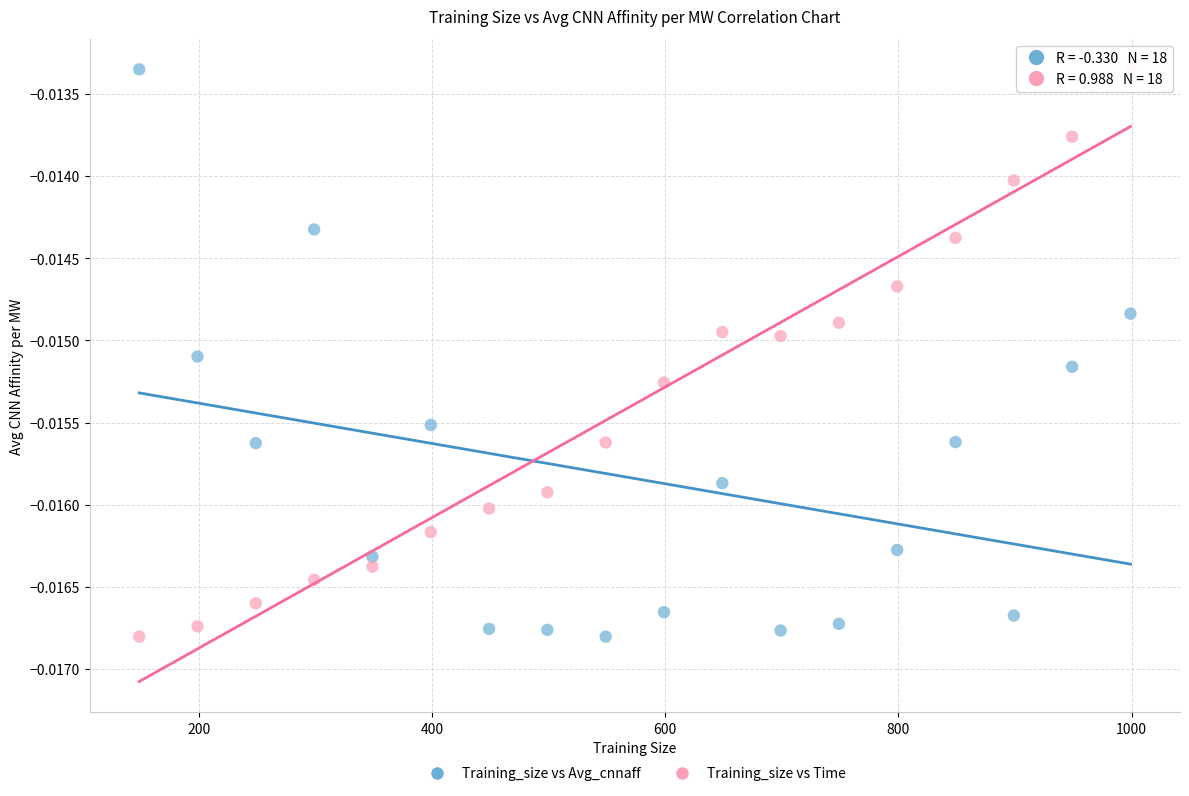

Across all data points, what is the range of X values (max minus min)?

850.0